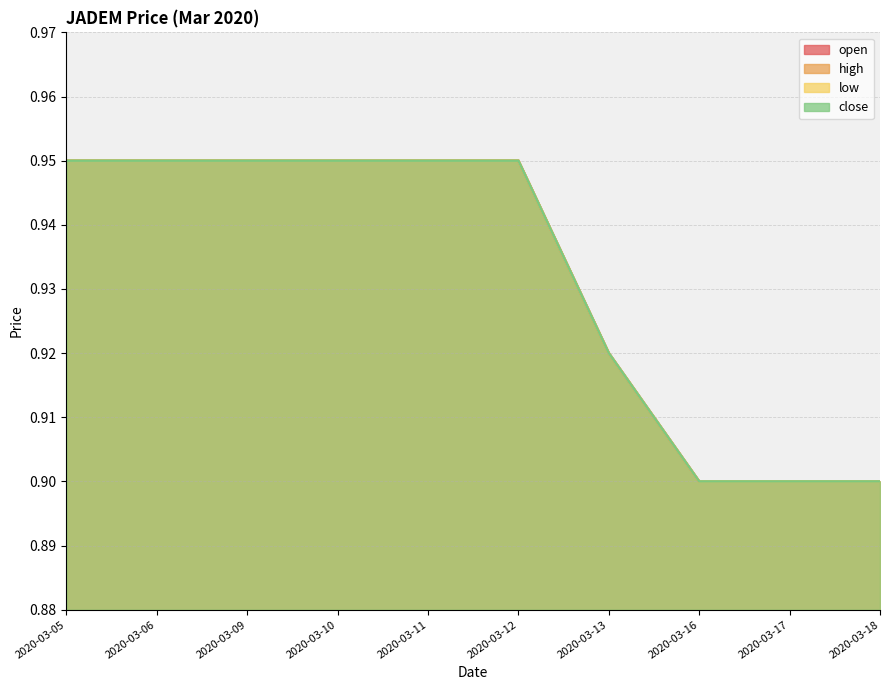

Which series has the widest spread of values?

open